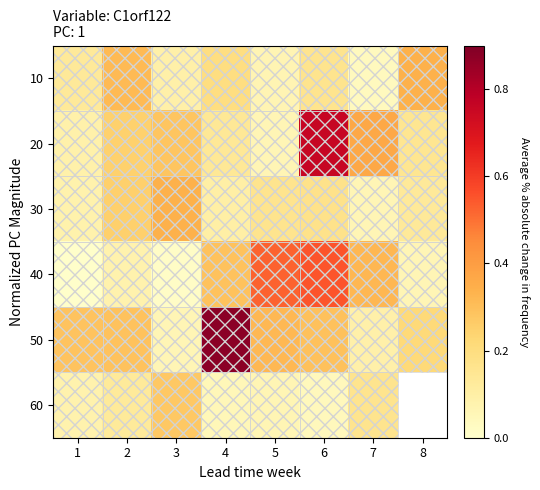

The 40 series shows 0.3 at 4. True or false?

True